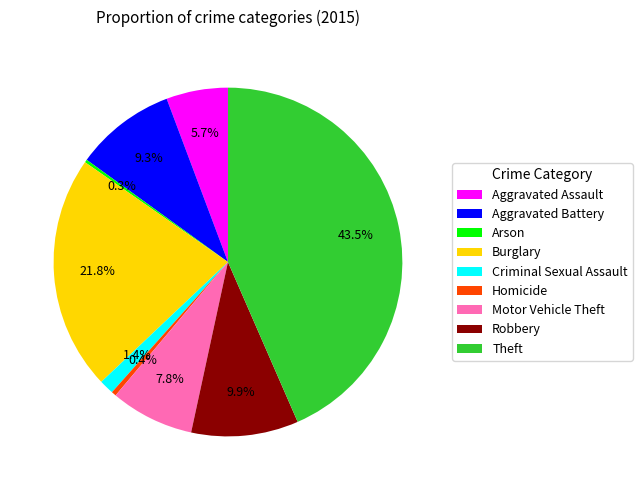

Which has a higher value, Criminal Sexual Assault or Theft?

Theft